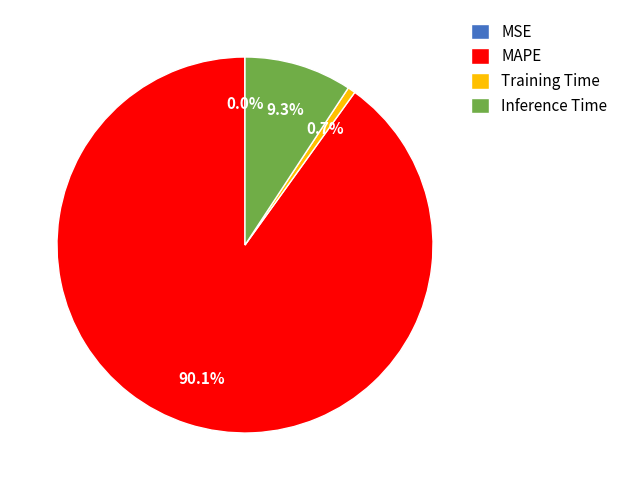

Does MAPE represent more than half of the total?

Yes